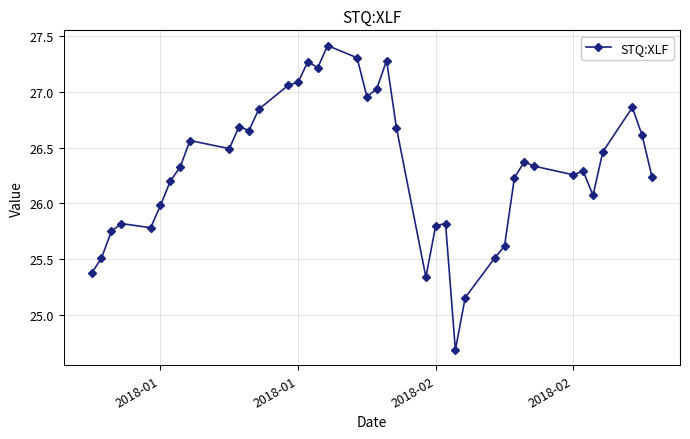

True or false: the data has more than 1 interior local peaks.

True